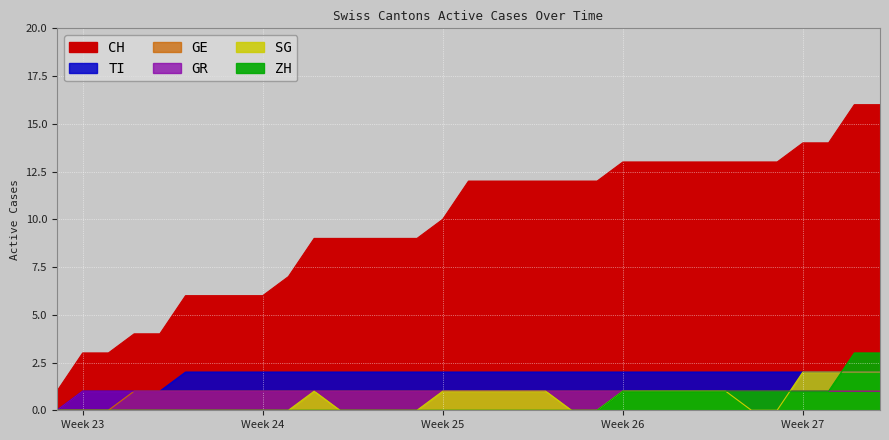

True or false: ZH has more than 2 interior local peaks.

False